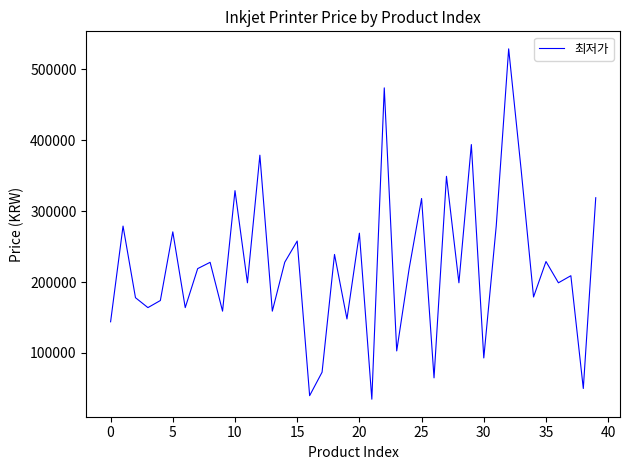

What is the minimum value shown in the chart?

34800